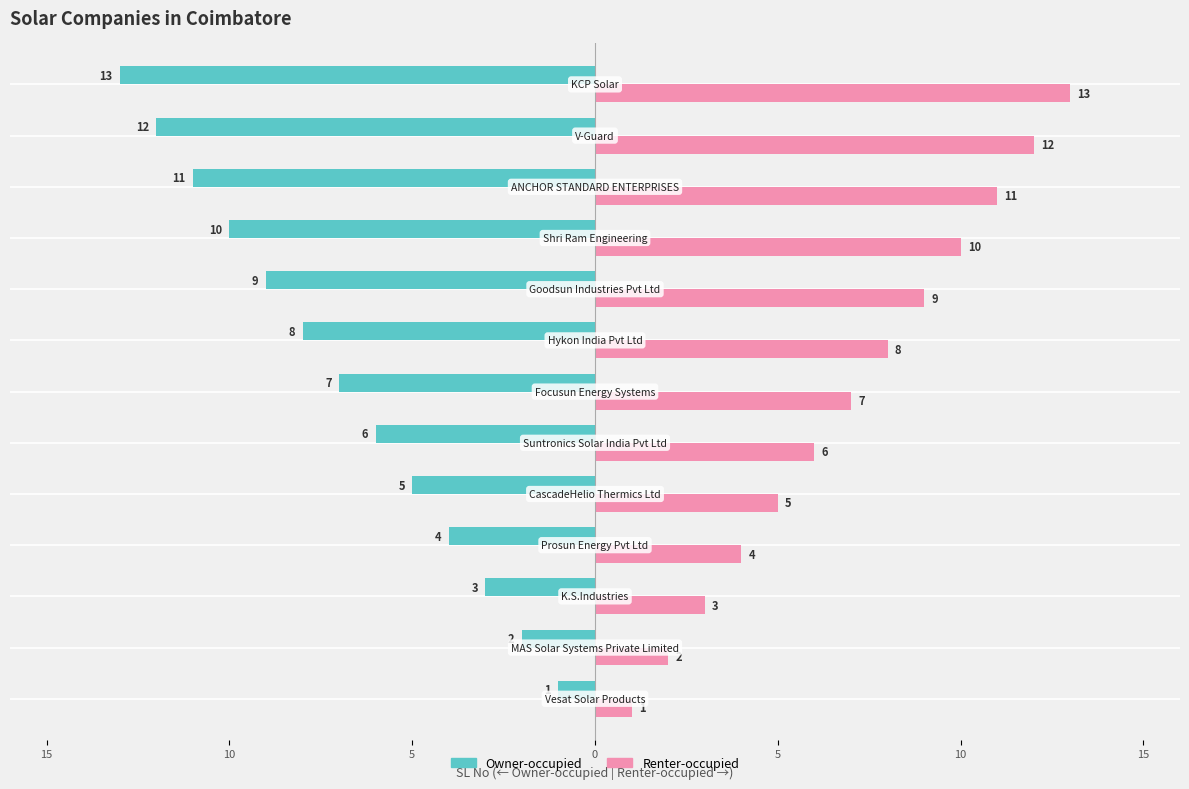

What are all the series names shown in the legend?

Owner-occupied, Renter-occupied